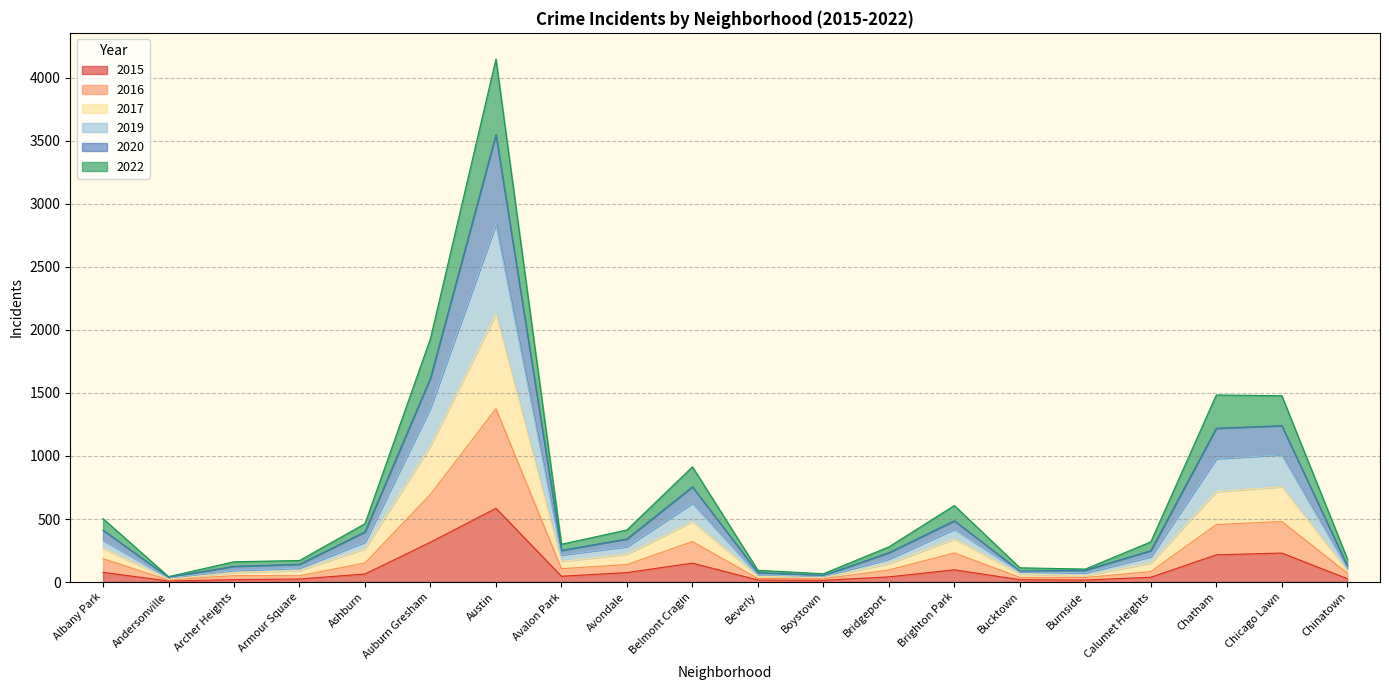

What is the label of the 20th point from the right?

Albany Park